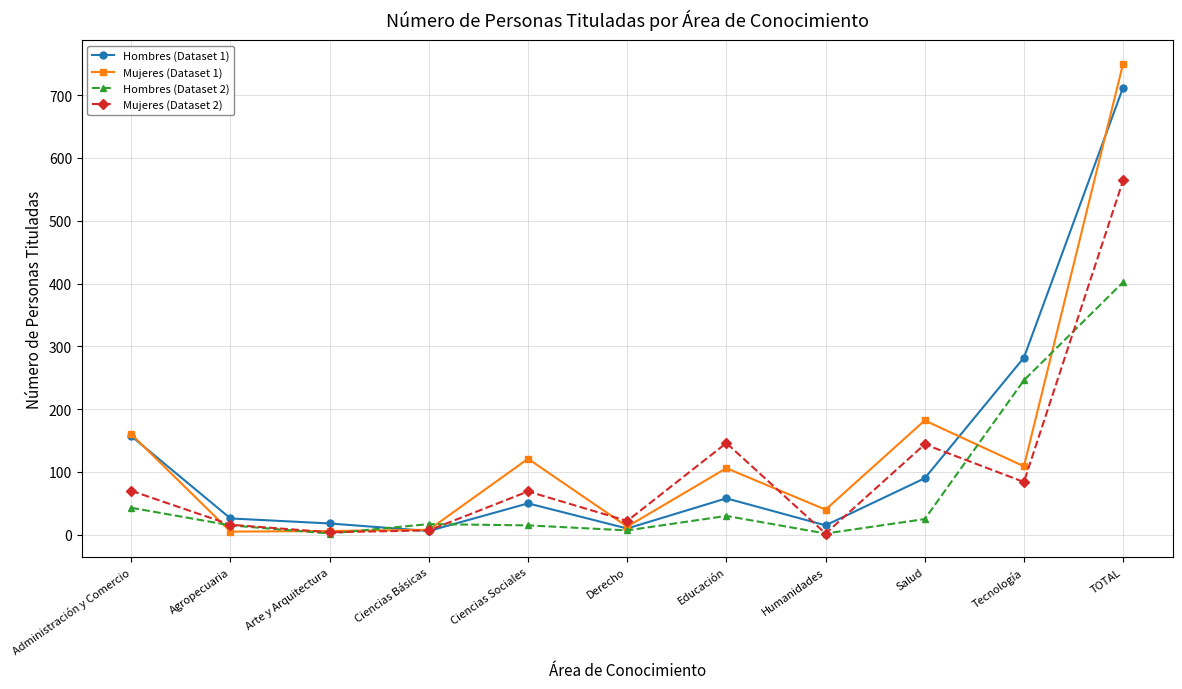

In Mujeres (Dataset 1), how many points are lower than both neighbors (excluding endpoints)?

4